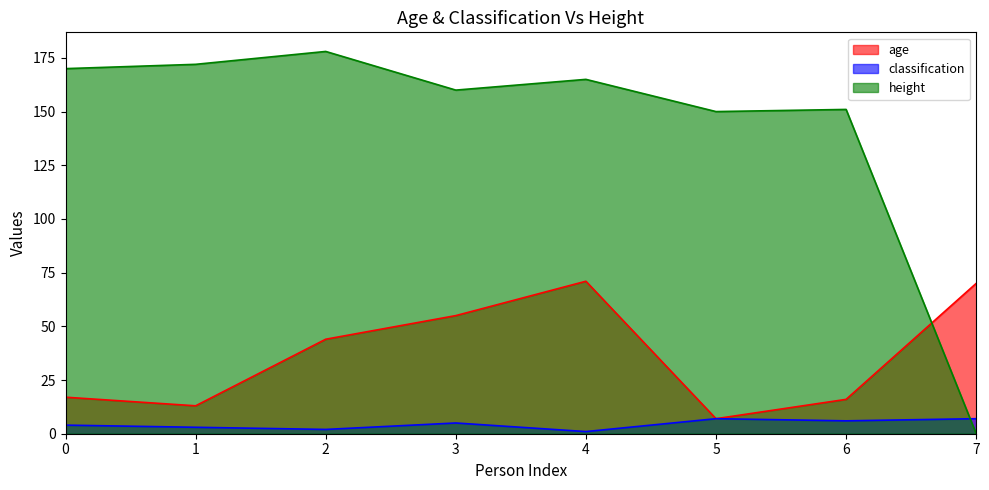

True or false: height has a value of 69 at 1.

False